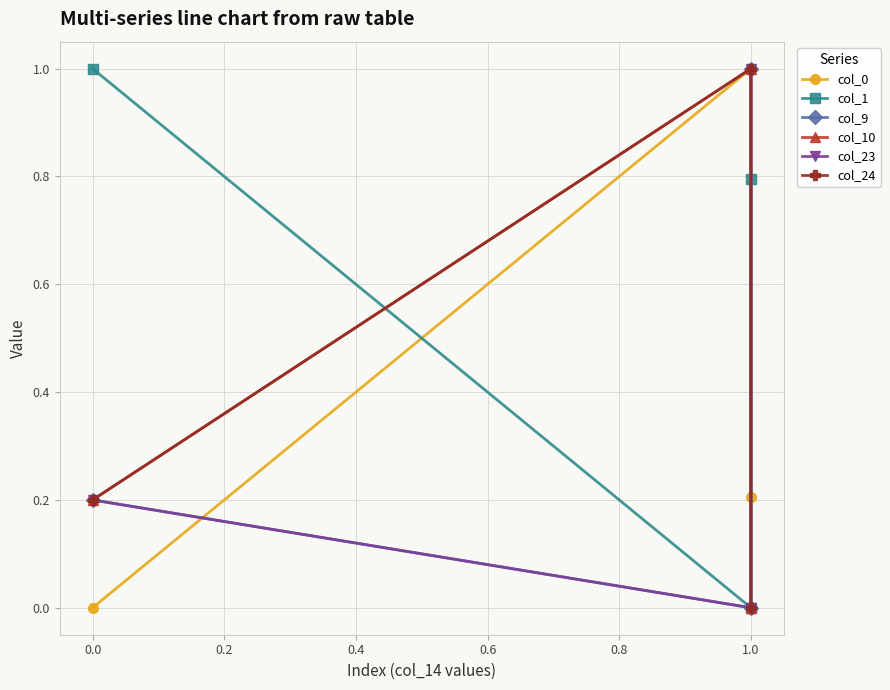

How many positive values does the col_24 series have?

2